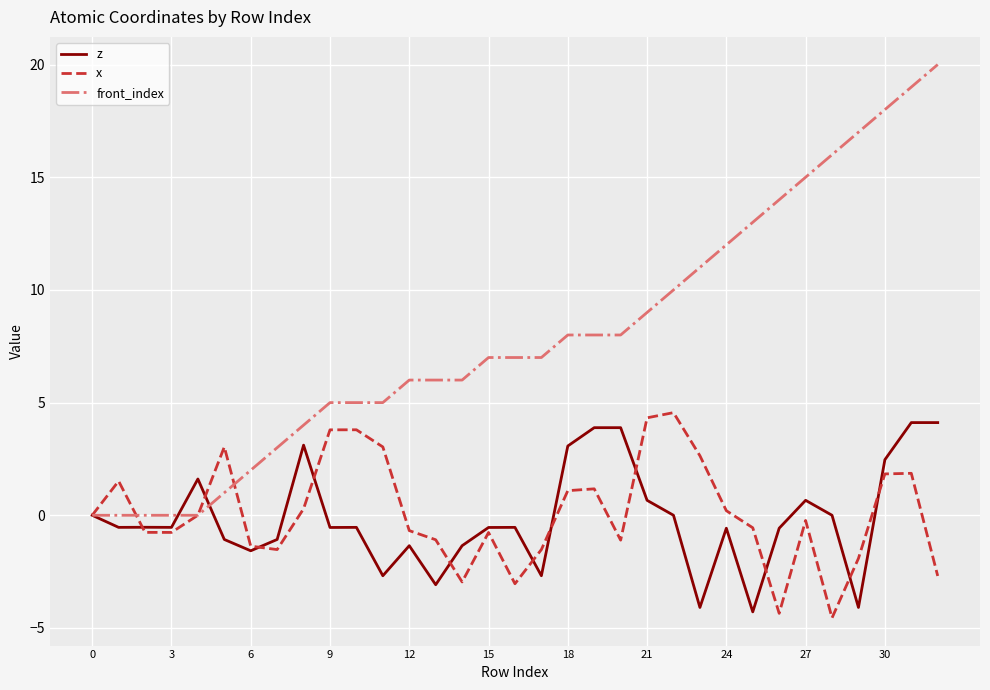

Which series has the largest range (max minus min)?

front_index